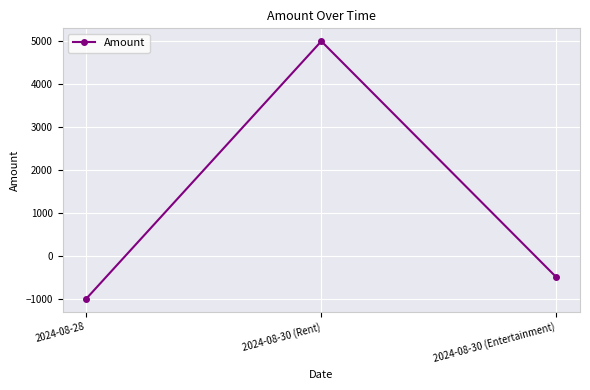

Is it true that the value at 2024-08-30 (Entertainment) is -138?

False